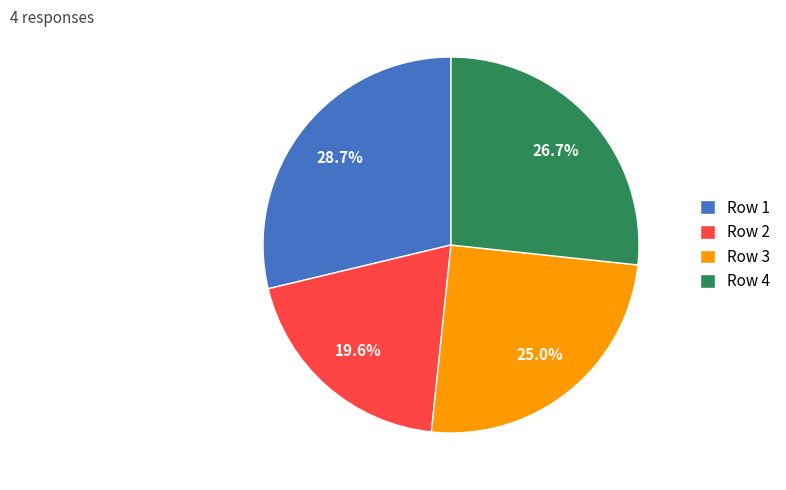

Which slice is the smallest?

Row 2